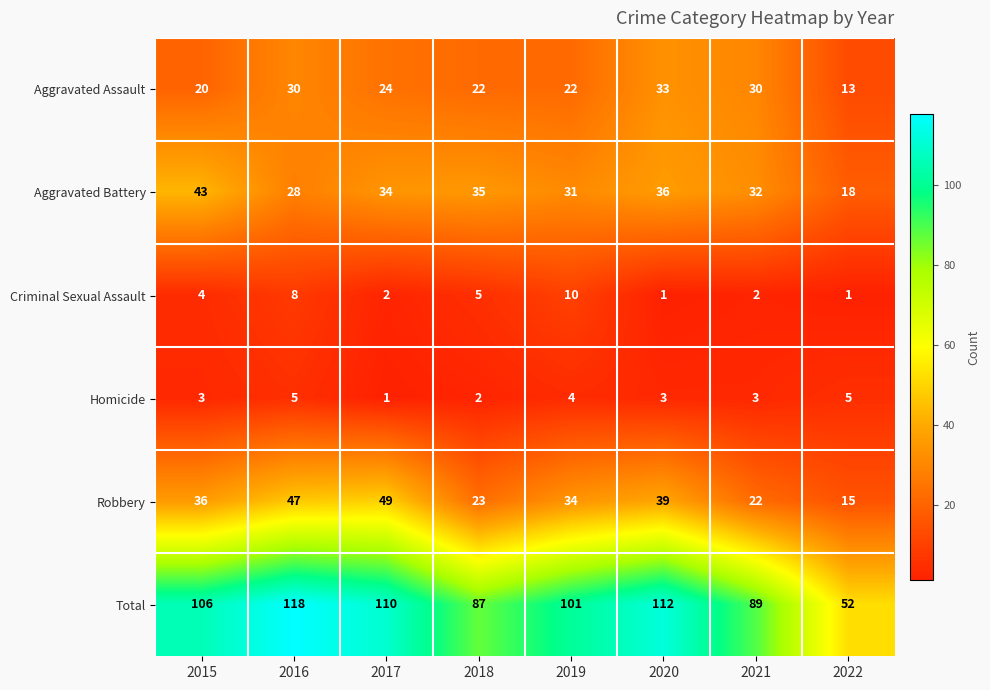

Rank the series at 2015 from lowest to highest value.

Homicide, Criminal Sexual Assault, Aggravated Assault, Robbery, Aggravated Battery, Total